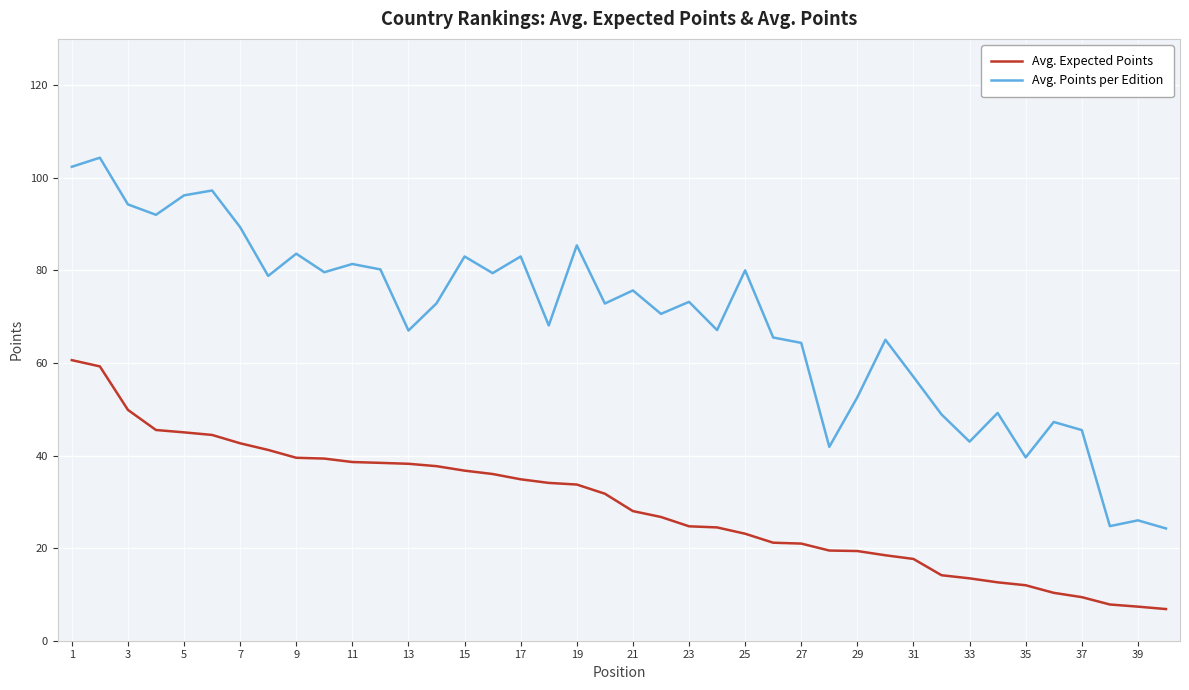

What is the minimum value shown in the chart?

6.8